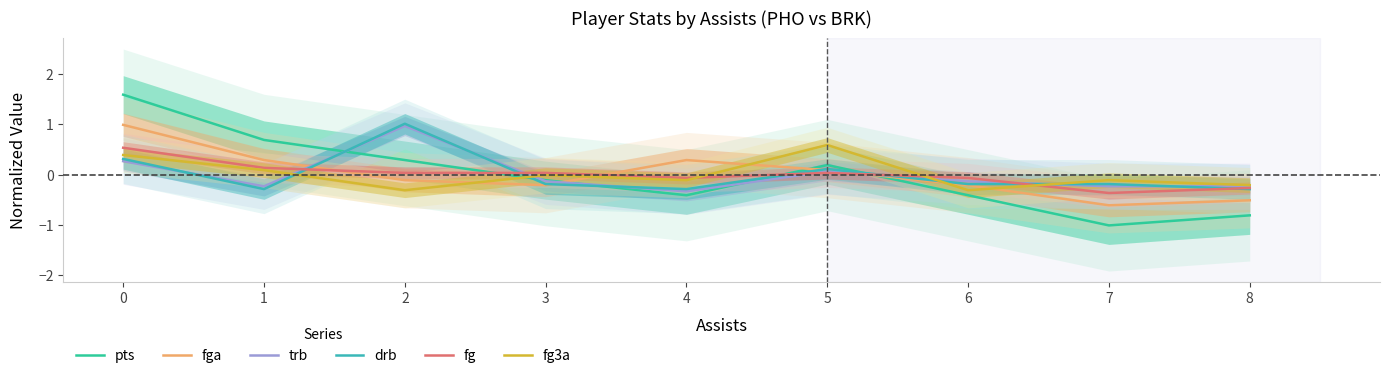

What is the spread (max minus min) of values at 5?

0.6